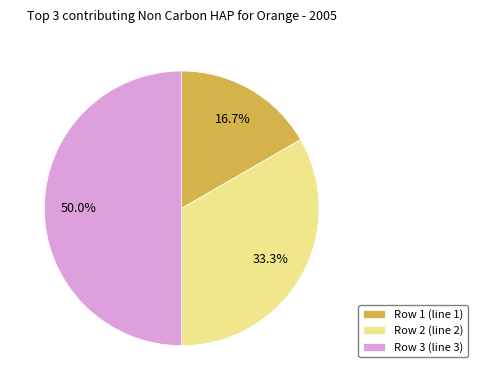

Combined, what portion of the pie is Row 2 (line 2) and Row 3 (line 3)?

83.3%